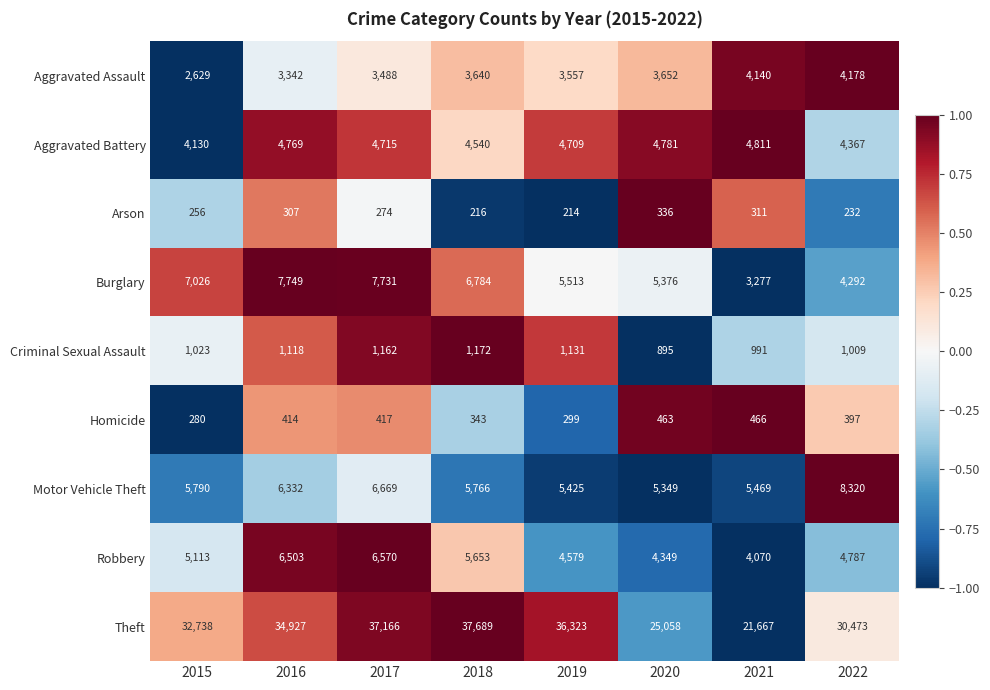

What is the difference between the maximum and minimum values in the Aggravated Assault series?

1549